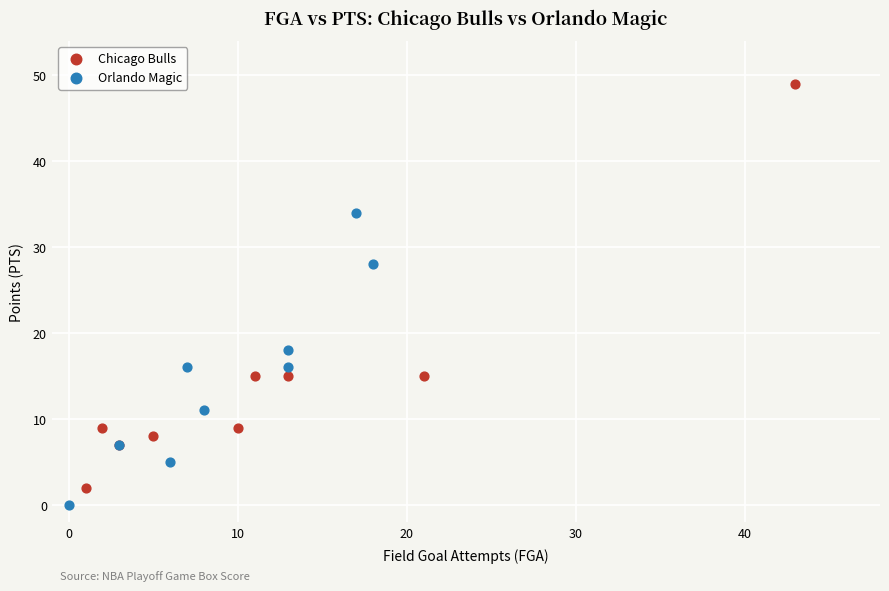

Which series reaches the maximum Y coordinate?

Chicago Bulls